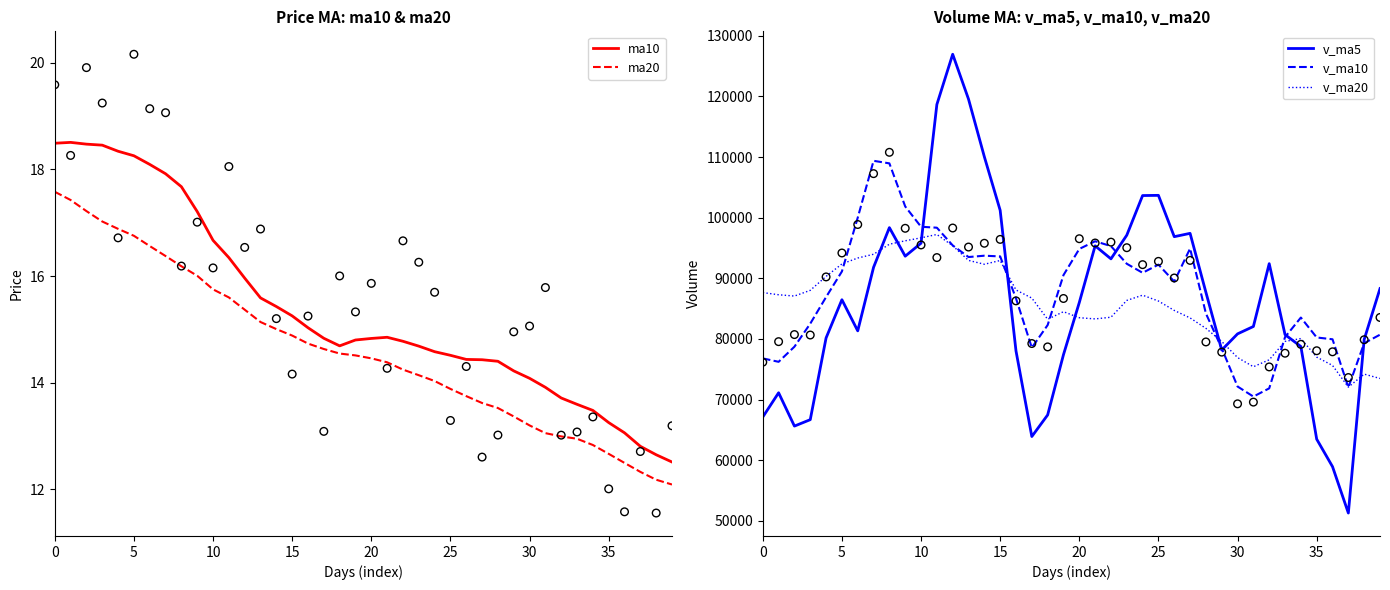

Which series has the largest total across all categories?

v_ma10